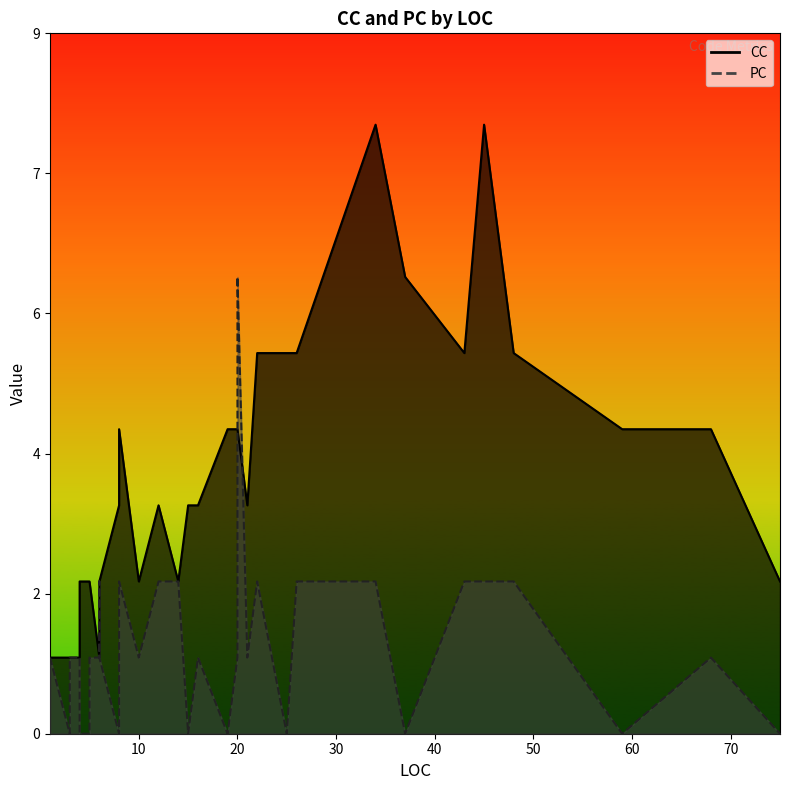

What is the difference between the highest and lowest values at 3?

1